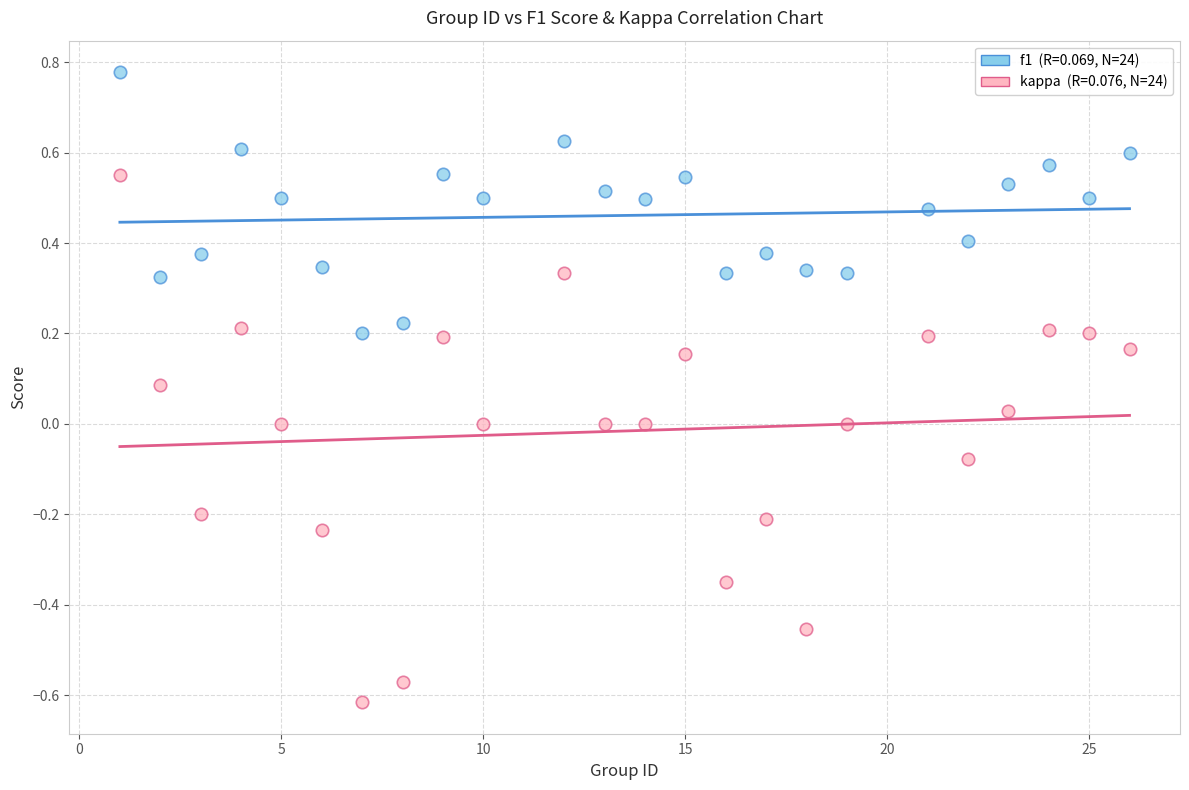

Across all data points, what is the range of X values (max minus min)?

25.0